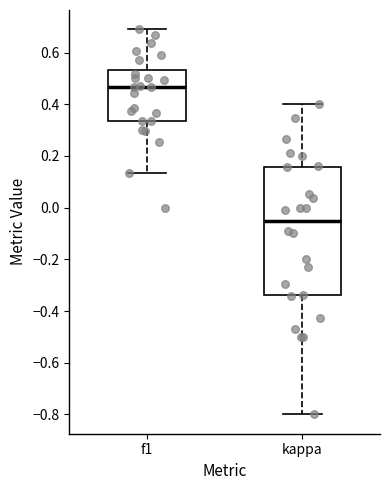

Reading left to right, transcribe this box plot: for each box, give where its median line is, the range the box spans, and where its two whiskers end, as read against the y-axis. The values are not printed on the chart, so give them approximately, as read against the axis.

f1: median 0.46, box 0.34 to 0.54, whiskers 0.14 to 0.70
kappa: median -0.06, box -0.34 to 0.16, whiskers -0.80 to 0.40